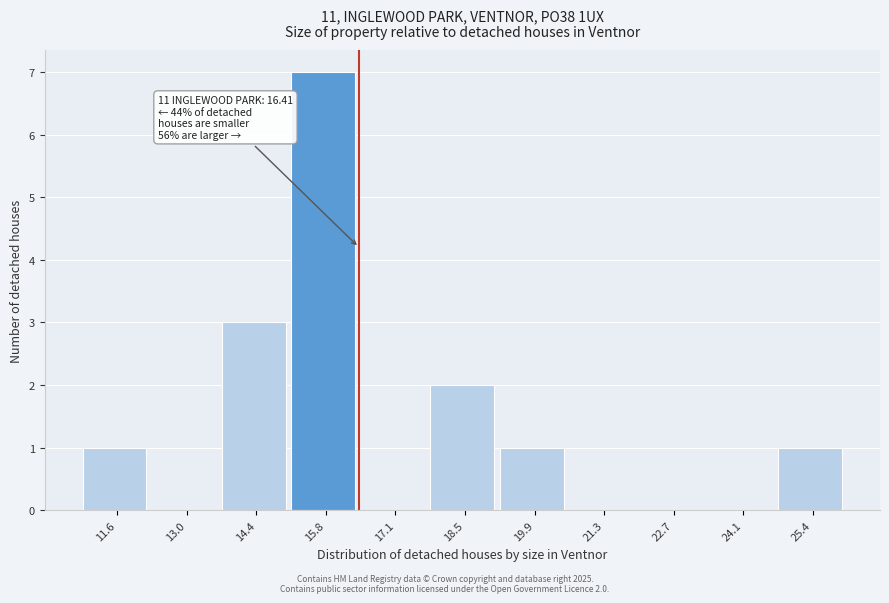

Which range on the x-axis has the tallest bar?

15.0 to 16.4